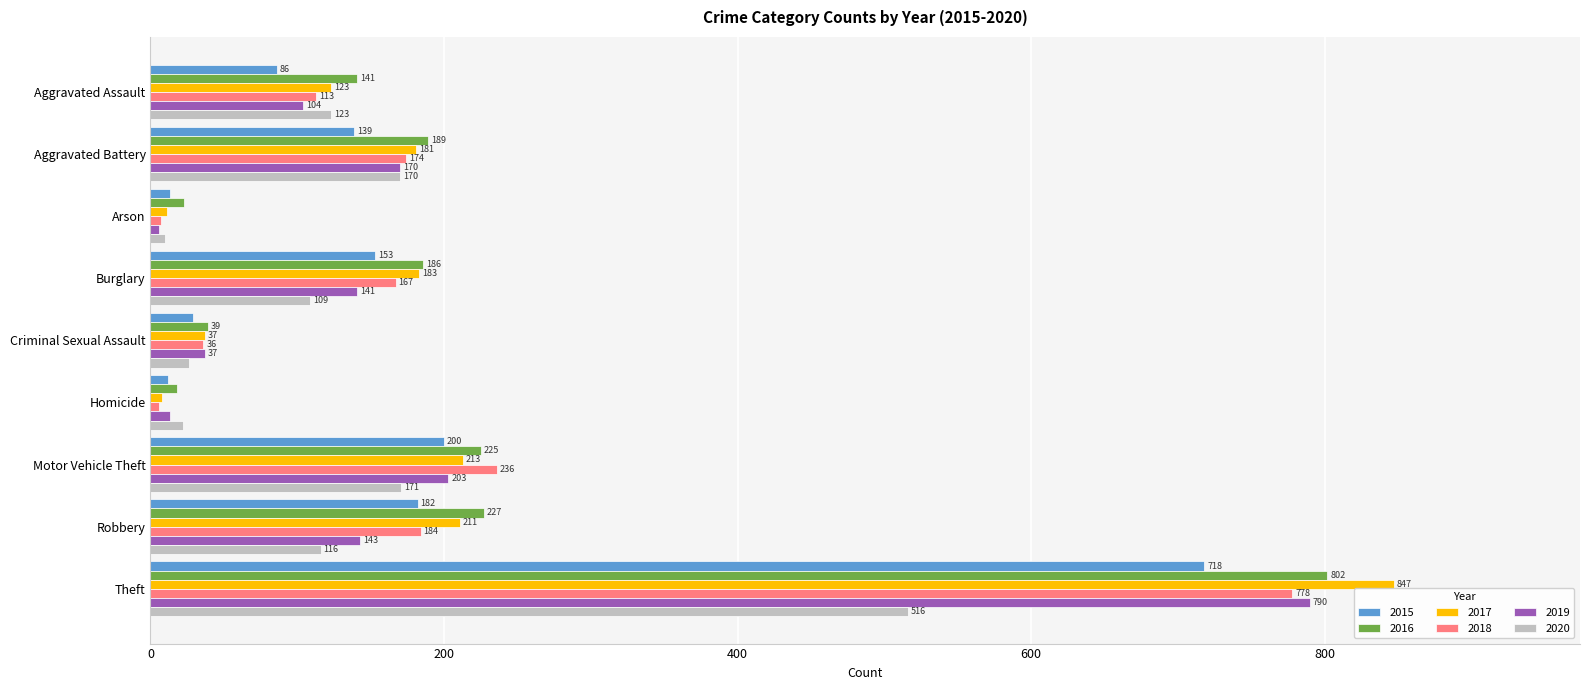

At Homicide, list the series in order from smallest to largest.

2018, 2017, 2015, 2019, 2016, 2020